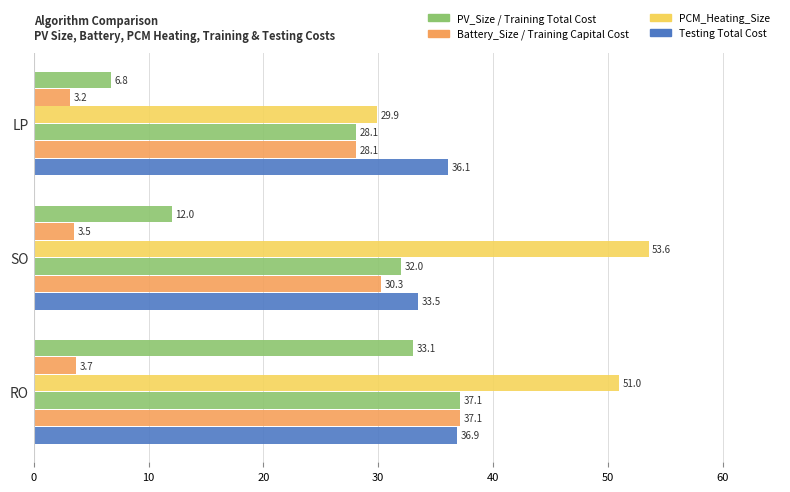

Count the number of data series in this chart.

6